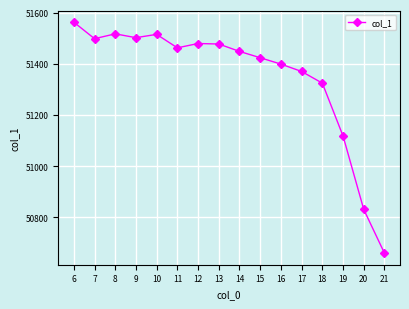

What is the value of the 14th point from the left?

51118.0